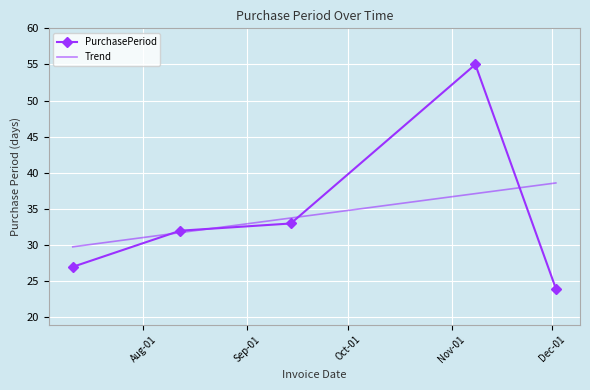

At how many categories does at least one series exceed 30?

4